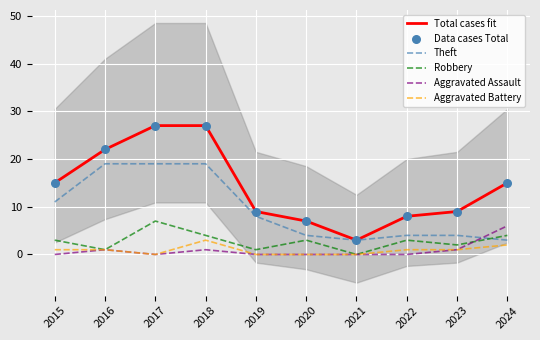

At how many categories does at least one series exceed 16?

3